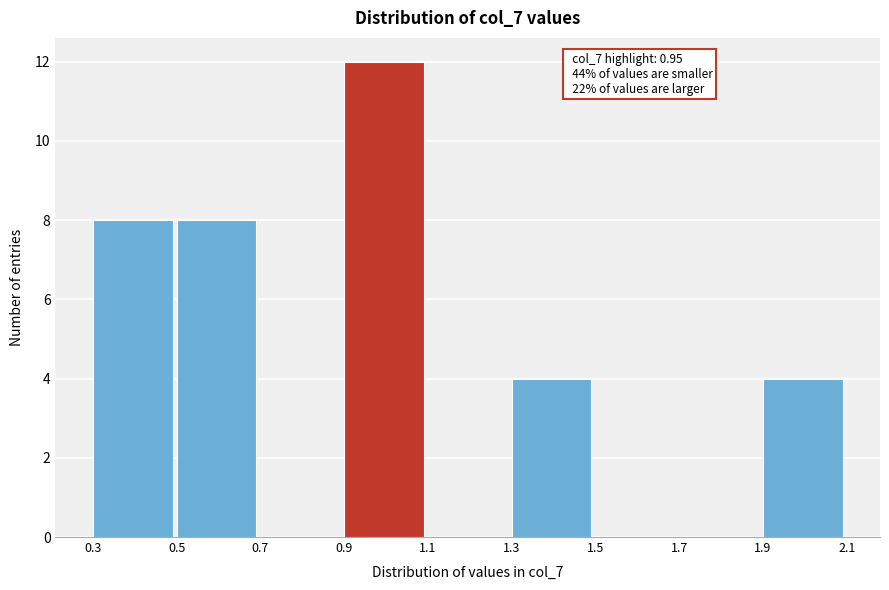

Over which range of the x-axis is the bar tallest?

0.9 to 1.1